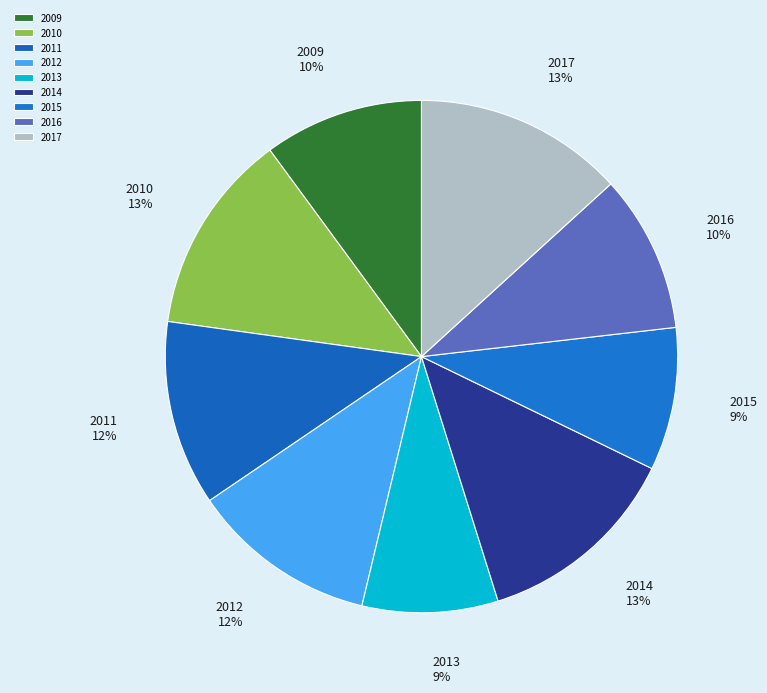

True or false: 2012 accounts for 1% of the total.

False